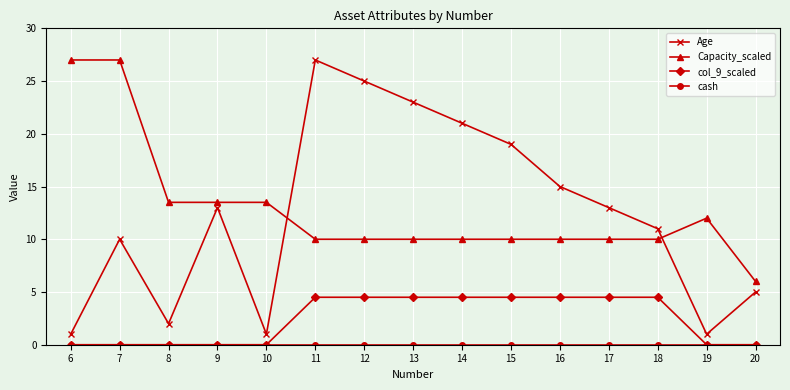

At which category is the sum across all series the highest?

11